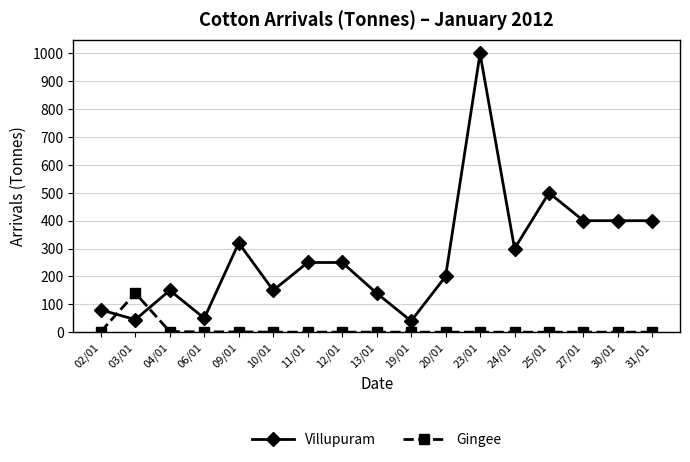

What is the label of the 13th point from the left?

24/01